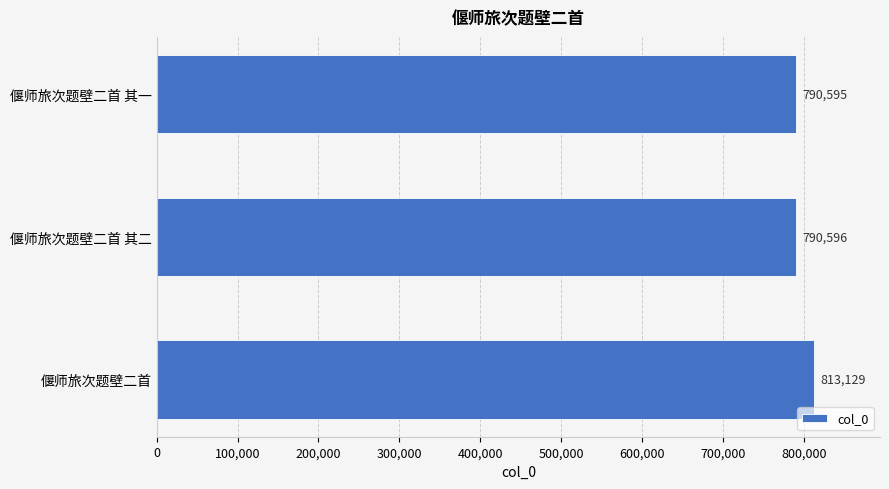

The chart shows a value of 217240 at 偃师旅次题壁二首 其二. True or false?

False